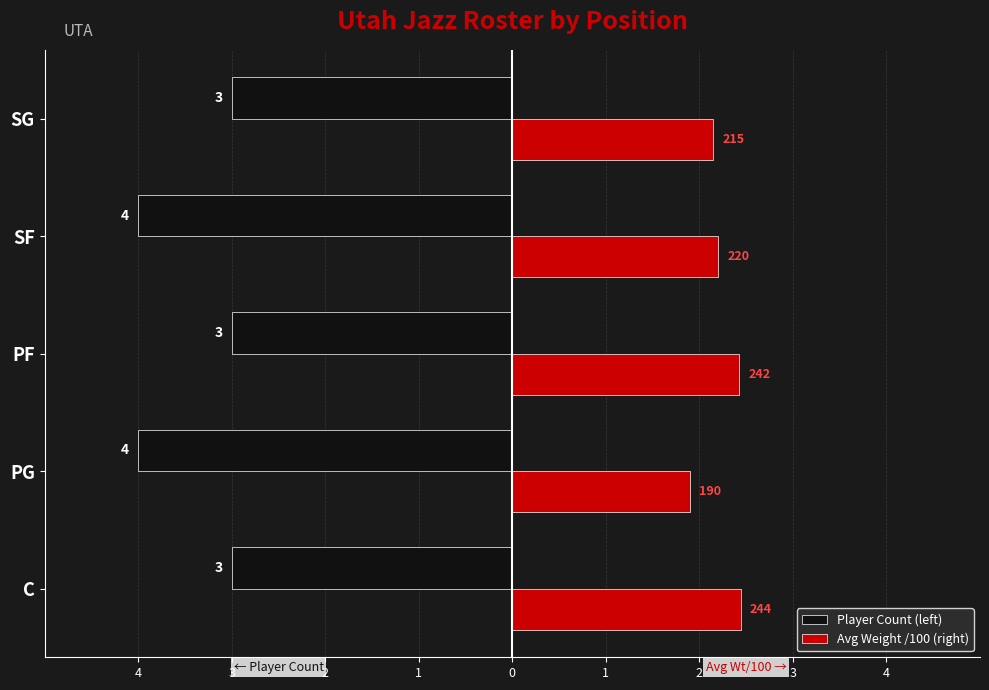

List the series in order of their overall mean, lowest first.

Player Count (left), Avg Weight /100 (right)